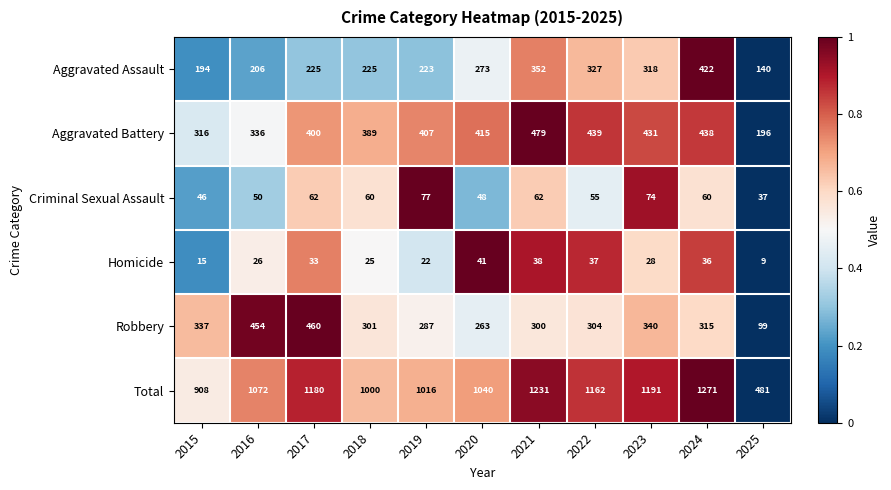

Which series changed the most between 2016 and 2019?

Robbery